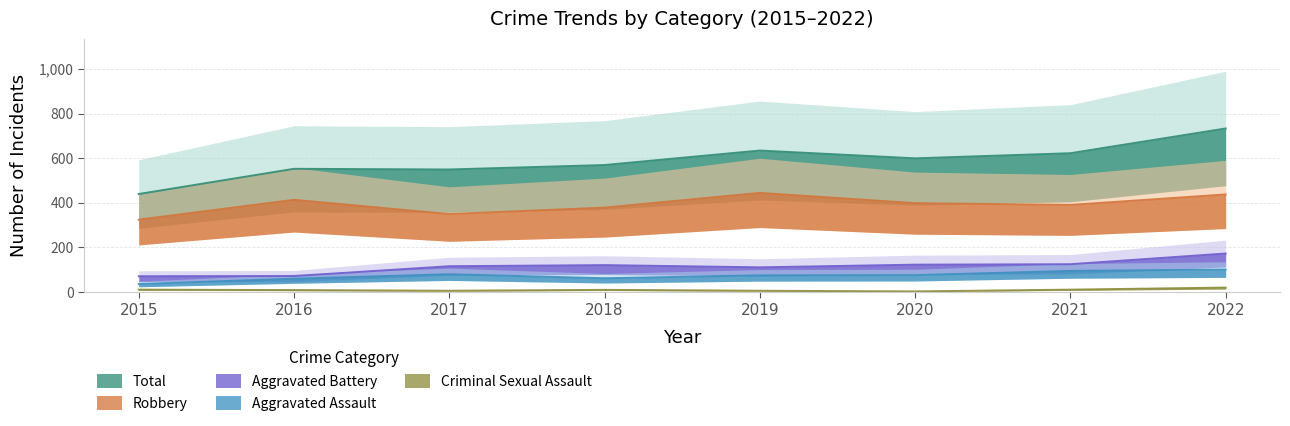

What is the difference between the second highest and minimum values in the Total series?

195